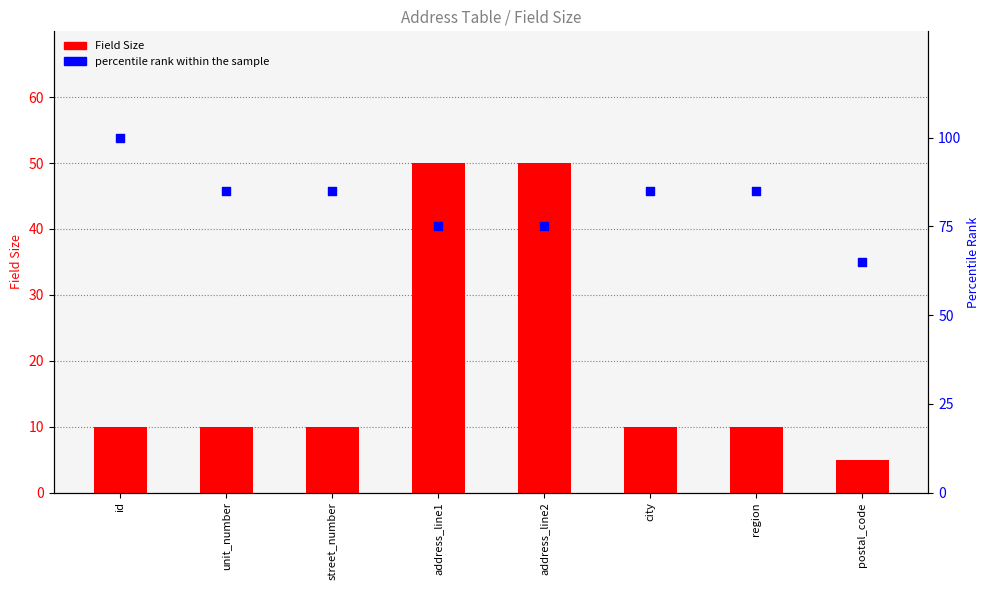

Is the value of Field Size at unit_number greater than the value of percentile rank within the sample at address_line2?

No